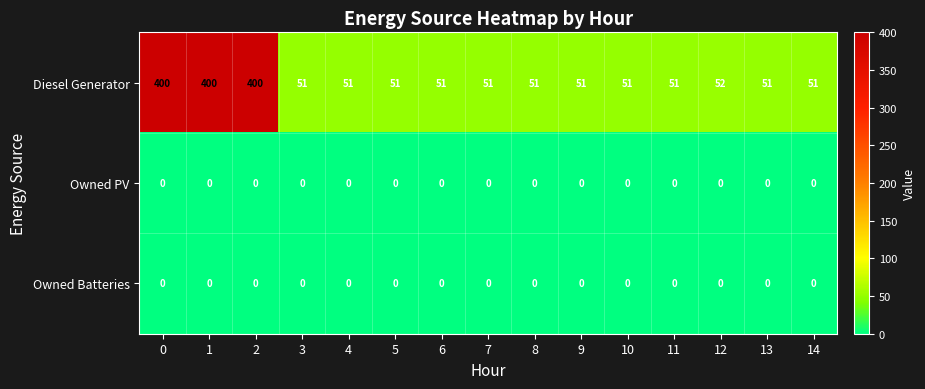

Where is Diesel Generator nearest to the value 225?

12